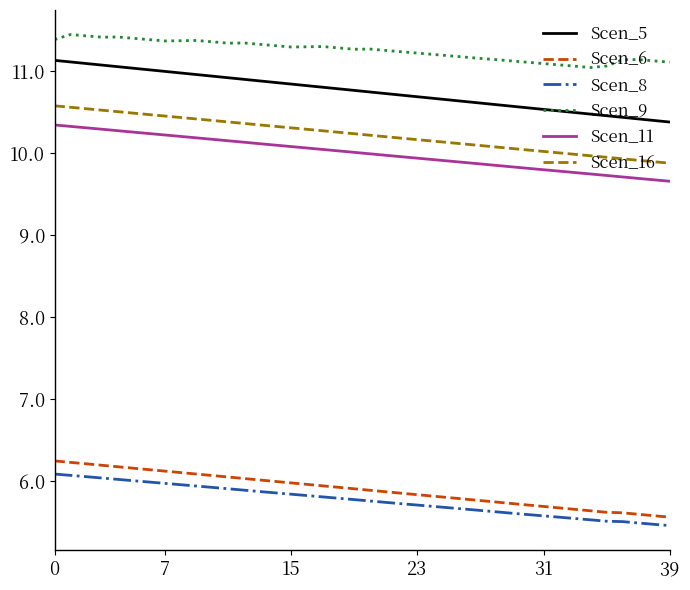

What is the difference between the maximum and second lowest values in the Scen_5 series?

0.7